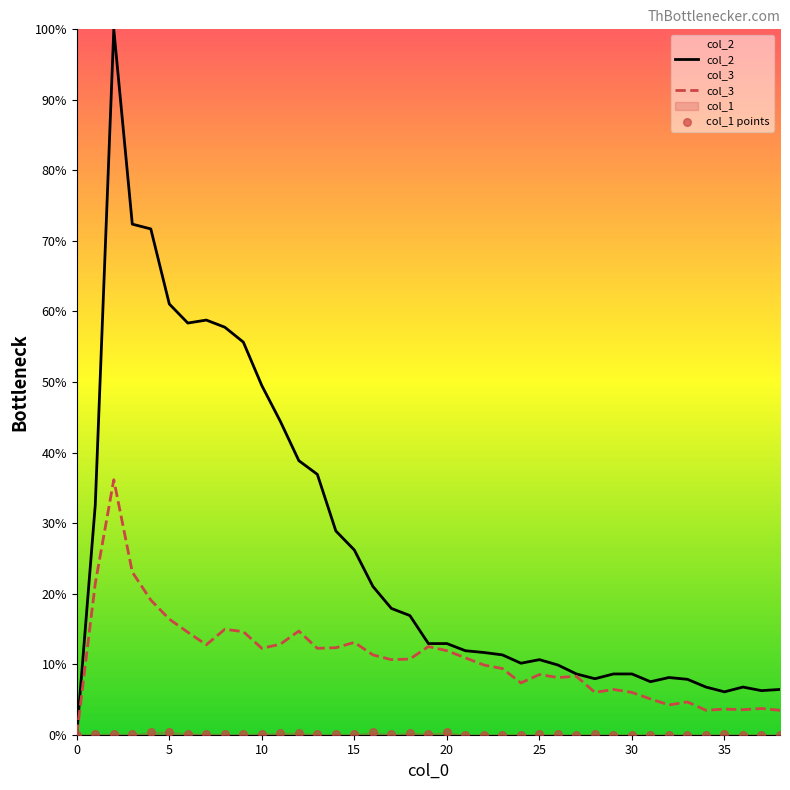

What is the maximum value for col_3?

36.1